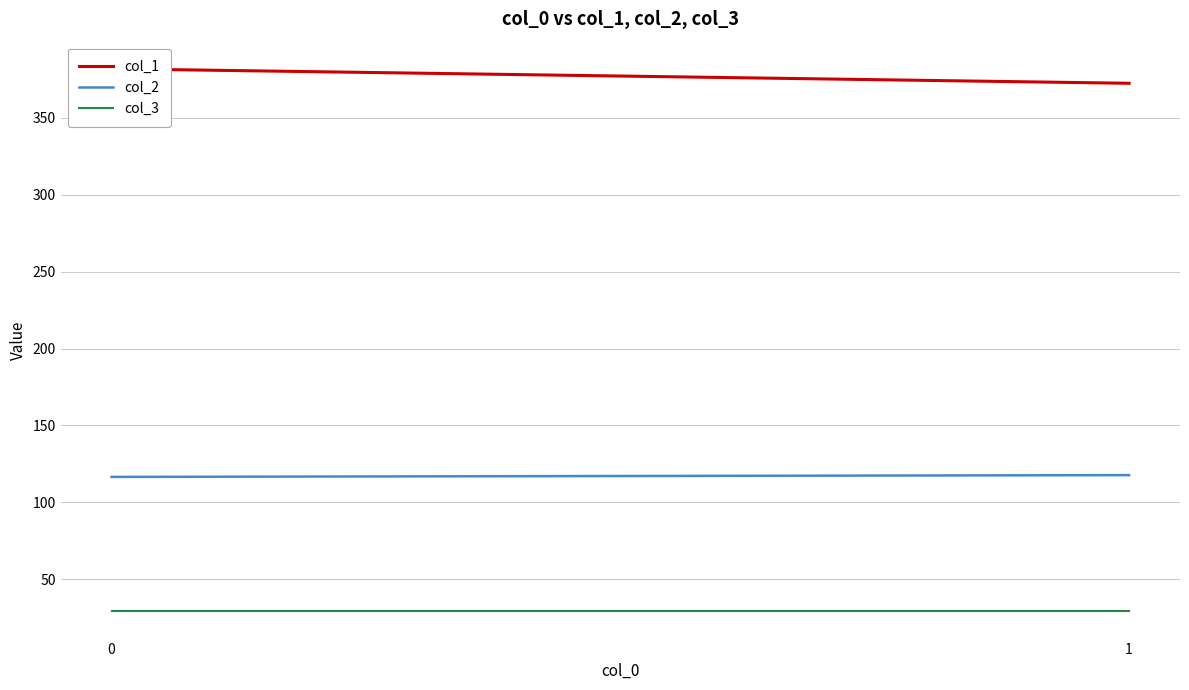

What is the smallest value displayed?

29.0